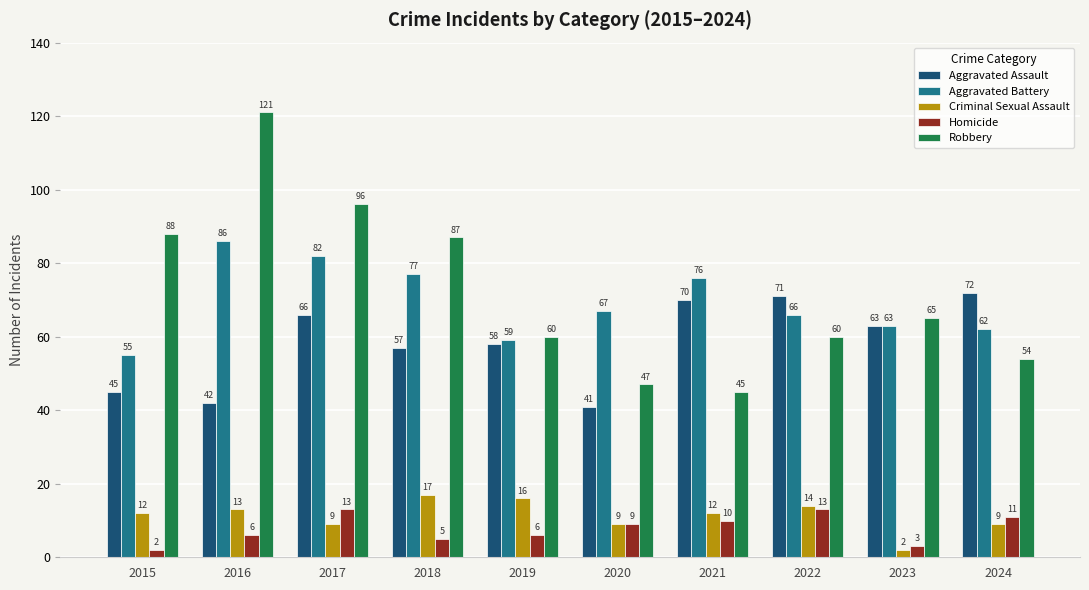

What is the spread (max minus min) of values at 2015?

86